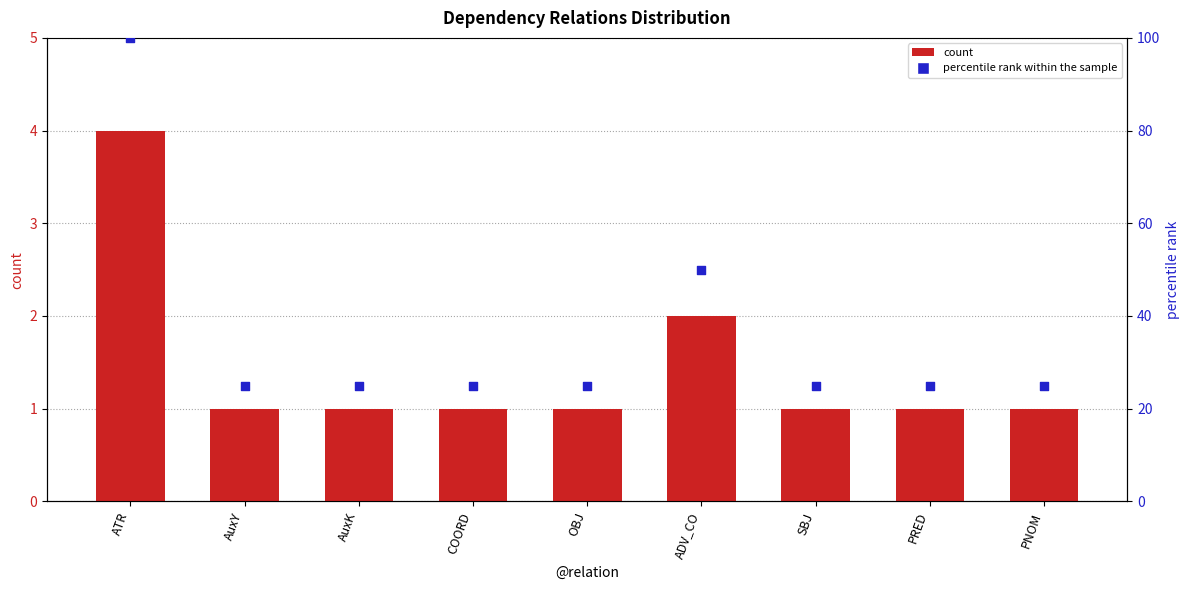

Is the value of percentile rank within the sample at OBJ greater than the value of count at OBJ?

Yes